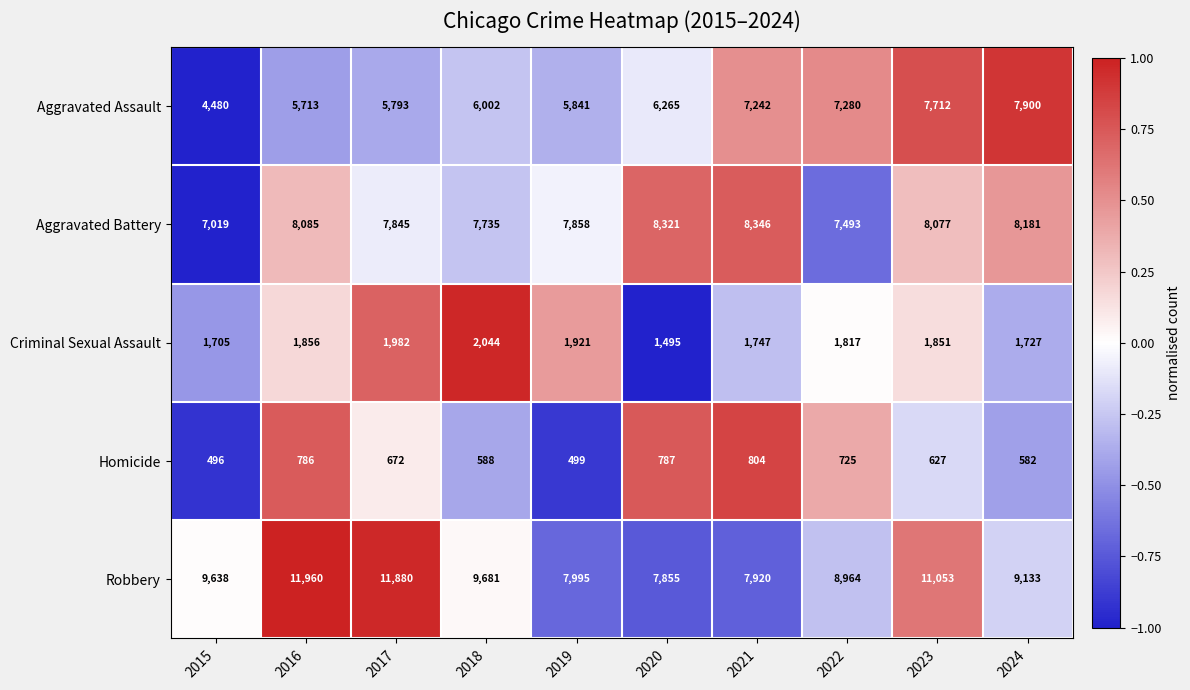

What is the lowest value of the Robbery series?

7855